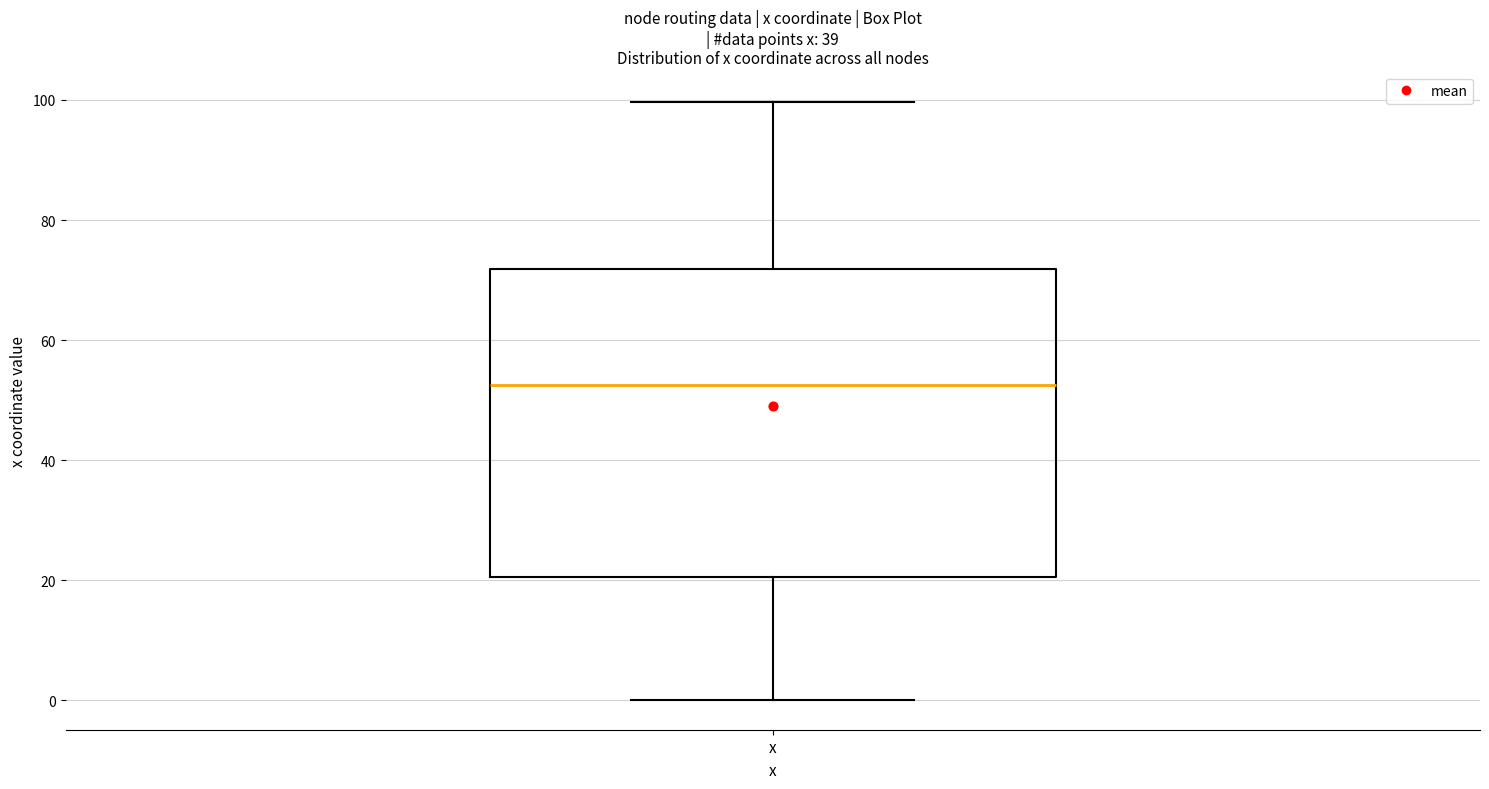

Transcribe this box plot: give where the median line is, the range the box spans, and where the two whiskers end, as read against the y-axis. The values are not printed on the chart, so give them approximately, as read against the axis.

median 52, box 20 to 72, whiskers 0 to 100